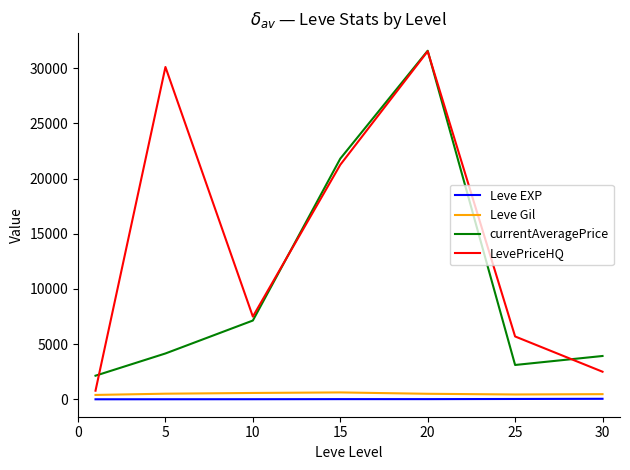

What is the maximum value shown in the chart?

31583.3